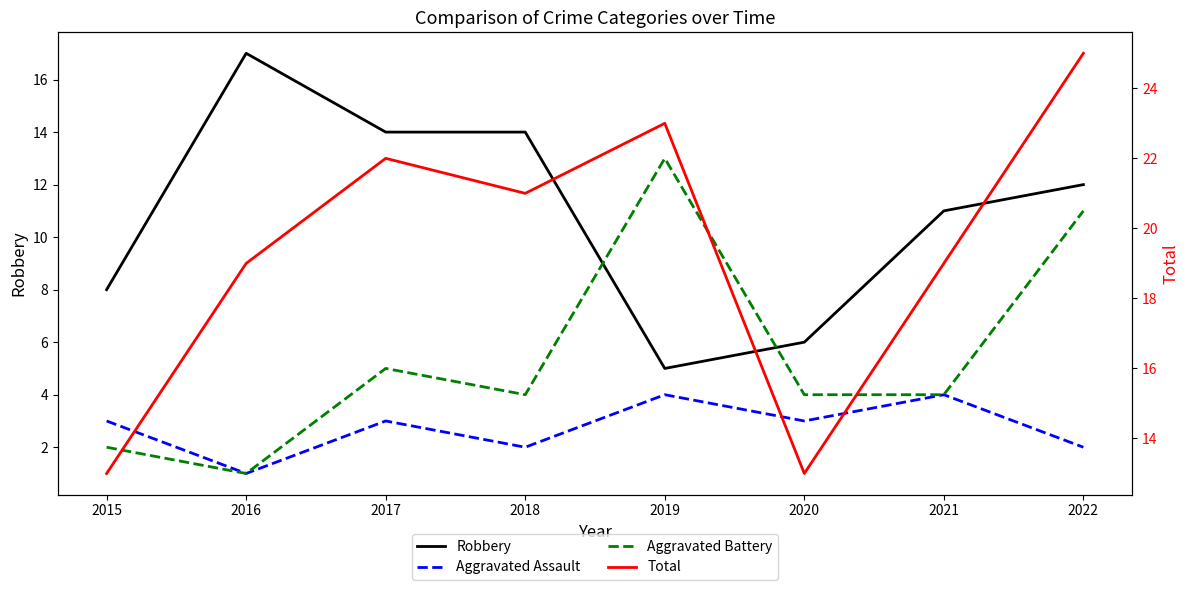

What is the difference between the highest and lowest values at 2016?

18